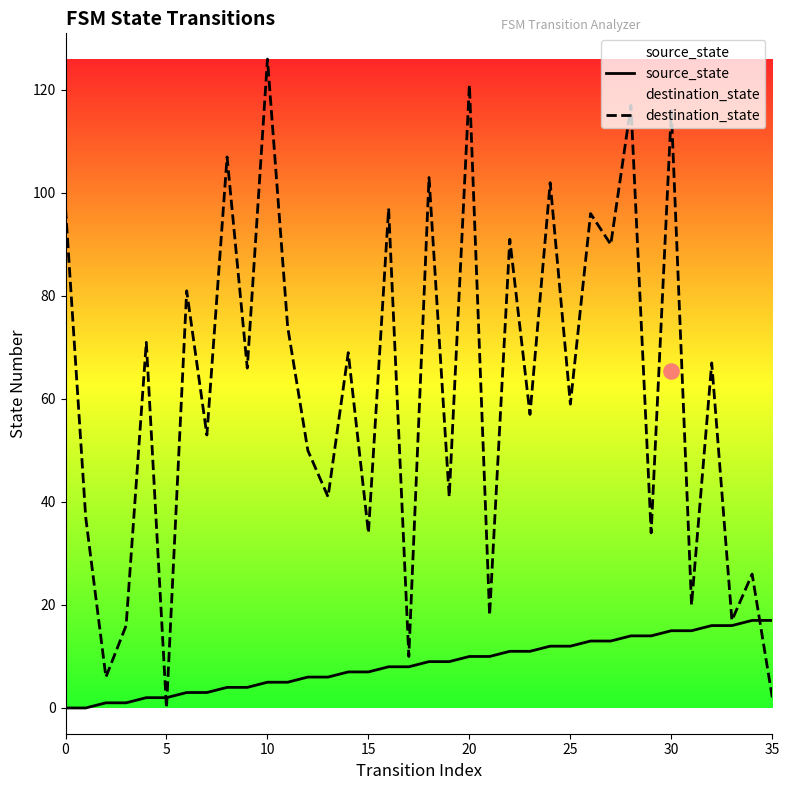

At which category is the sum across all series the highest?

10